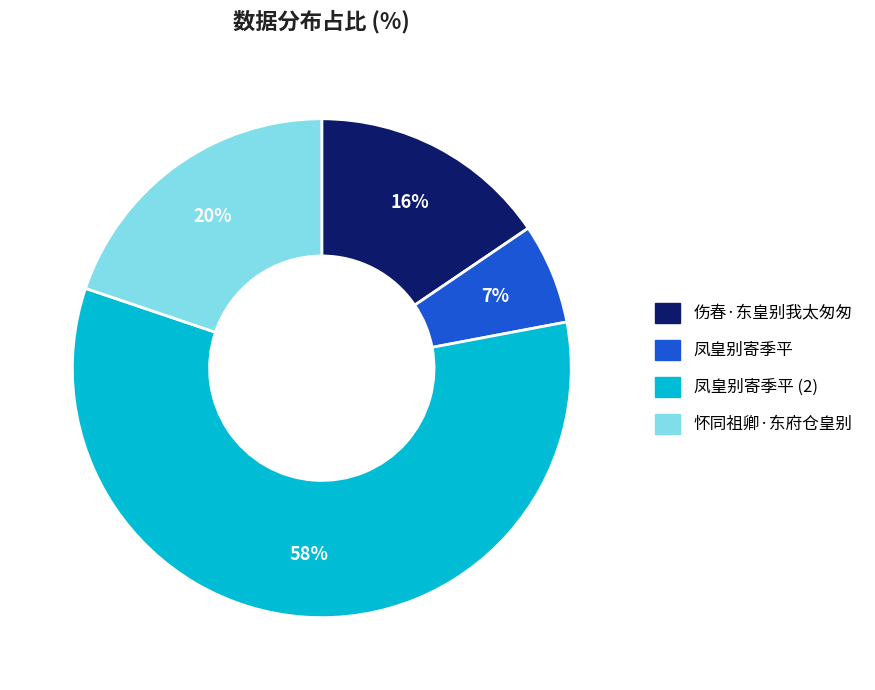

To the nearest percent, what is the average slice percentage?

25%